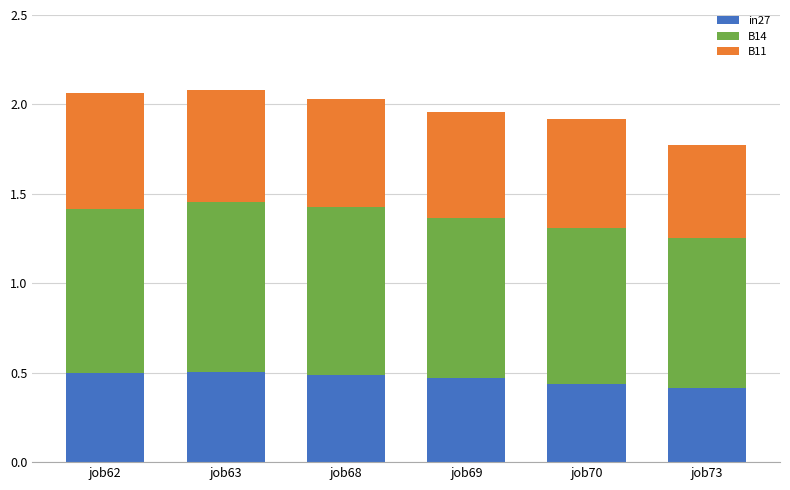

True or false: in27 has a value of 0.3 at job62.

False